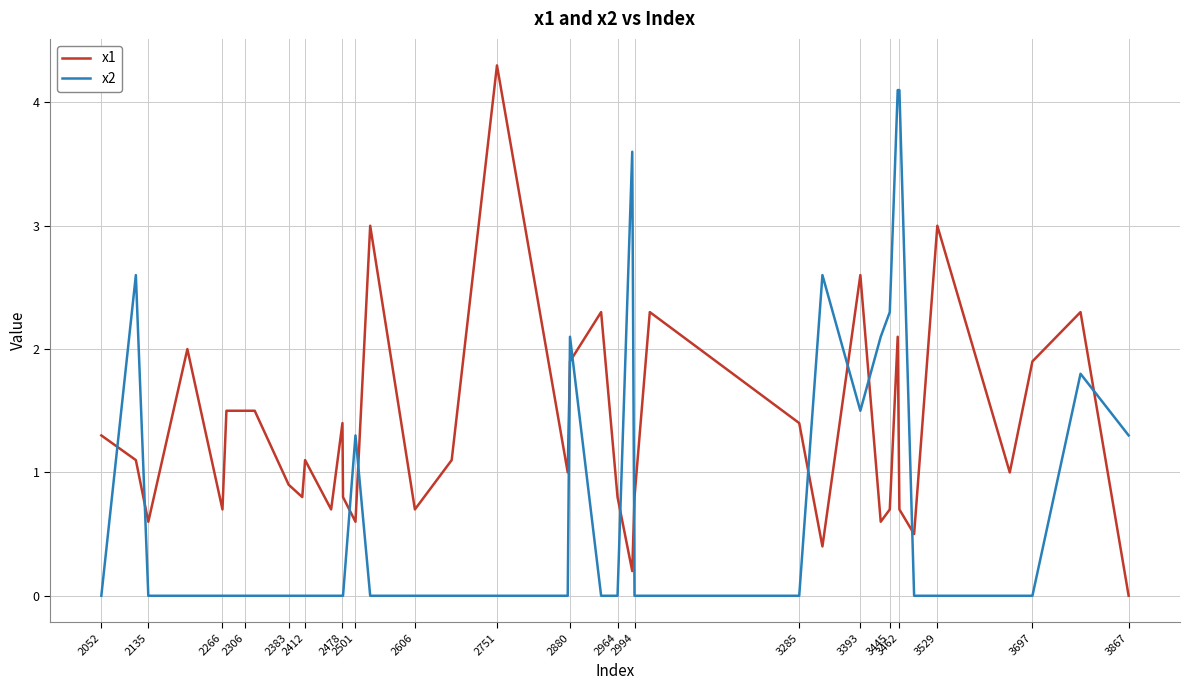

True or false: x1 and x2 cross at least once.

True